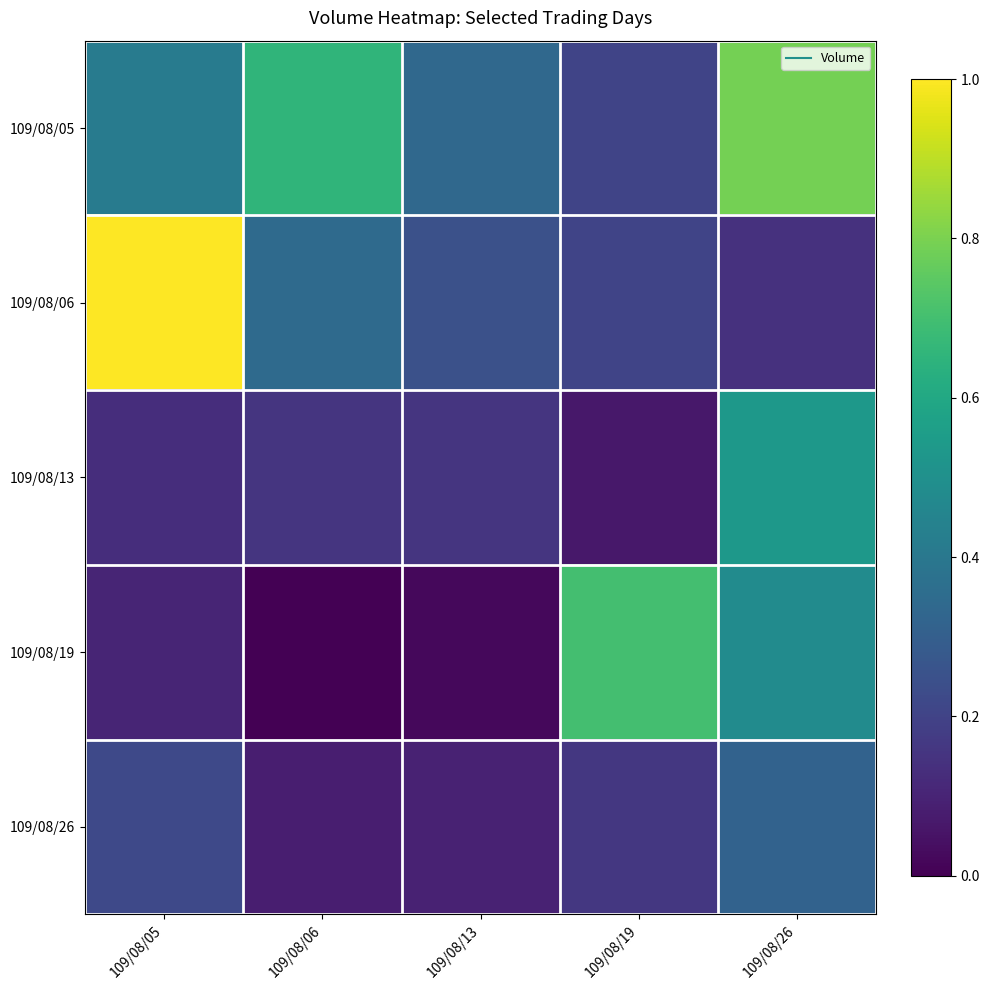

Reading right to left, transcribe all the data shown in this chart.

109/08/05: 109/08/26=0.8	109/08/19=0.2	109/08/13=0.3	109/08/06=0.7	109/08/05=0.4
109/08/06: 109/08/26=0.1	109/08/19=0.2	109/08/13=0.2	109/08/06=0.3	109/08/05=1.0
109/08/13: 109/08/26=0.5	109/08/19=0.1	109/08/13=0.2	109/08/06=0.2	109/08/05=0.1
109/08/19: 109/08/26=0.5	109/08/19=0.7	109/08/13=0.0	109/08/06=0.0	109/08/05=0.1
109/08/26: 109/08/26=0.3	109/08/19=0.2	109/08/13=0.1	109/08/06=0.1	109/08/05=0.2